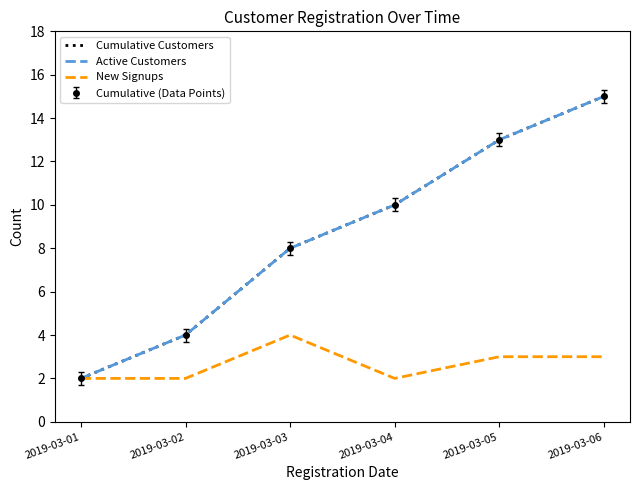

How many series are shown in this chart?

3